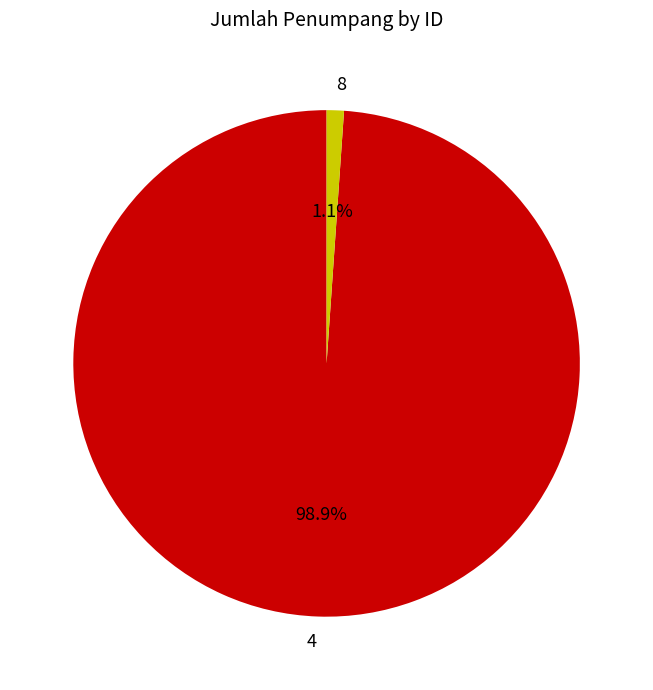

Combined, what portion of the pie is 4 and 8?

100.0%